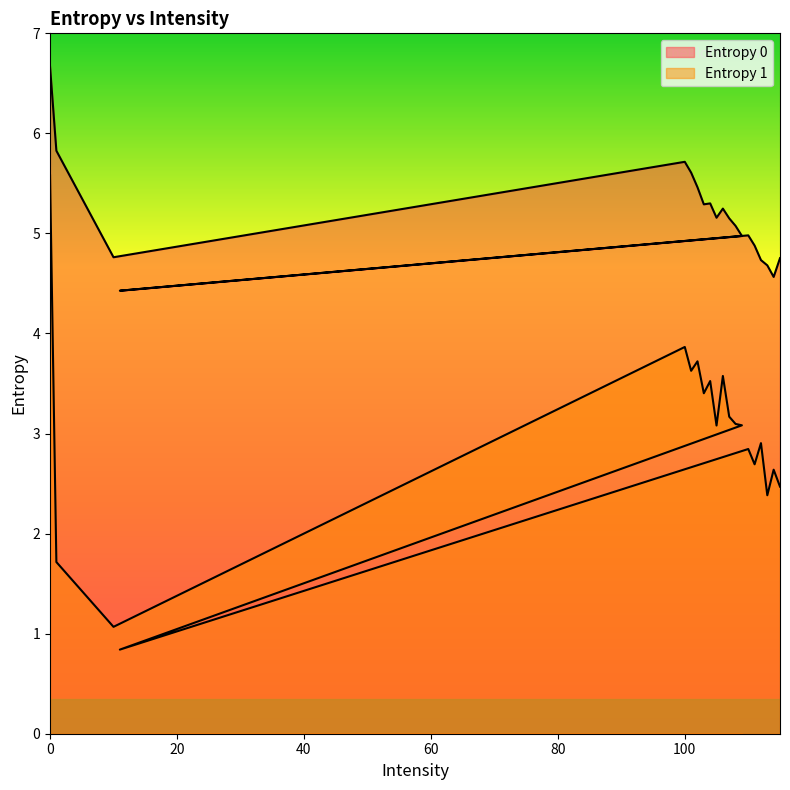

How many values in the Entropy 0 series are below 5?

9